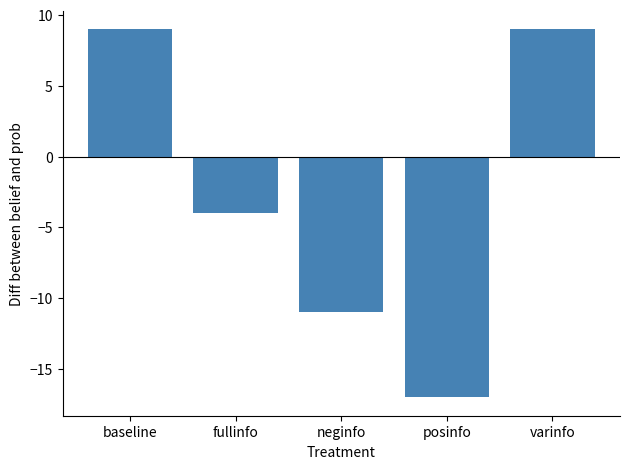

How many values are between -11 and 9?

4